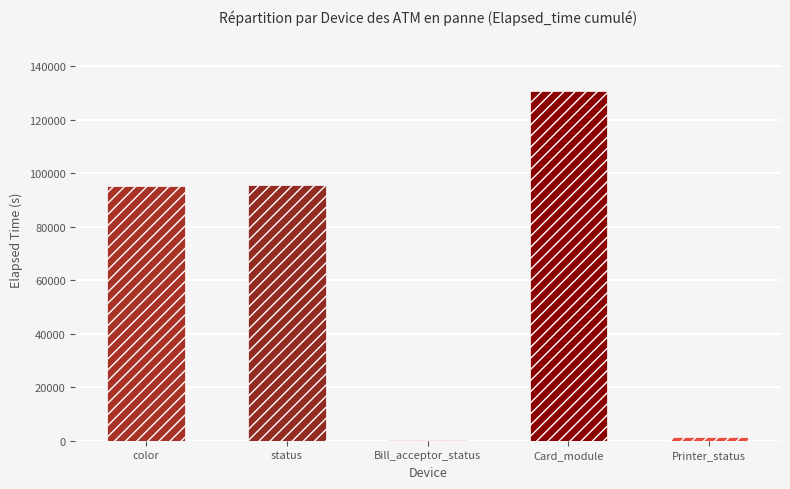

Are the bars horizontal?

No